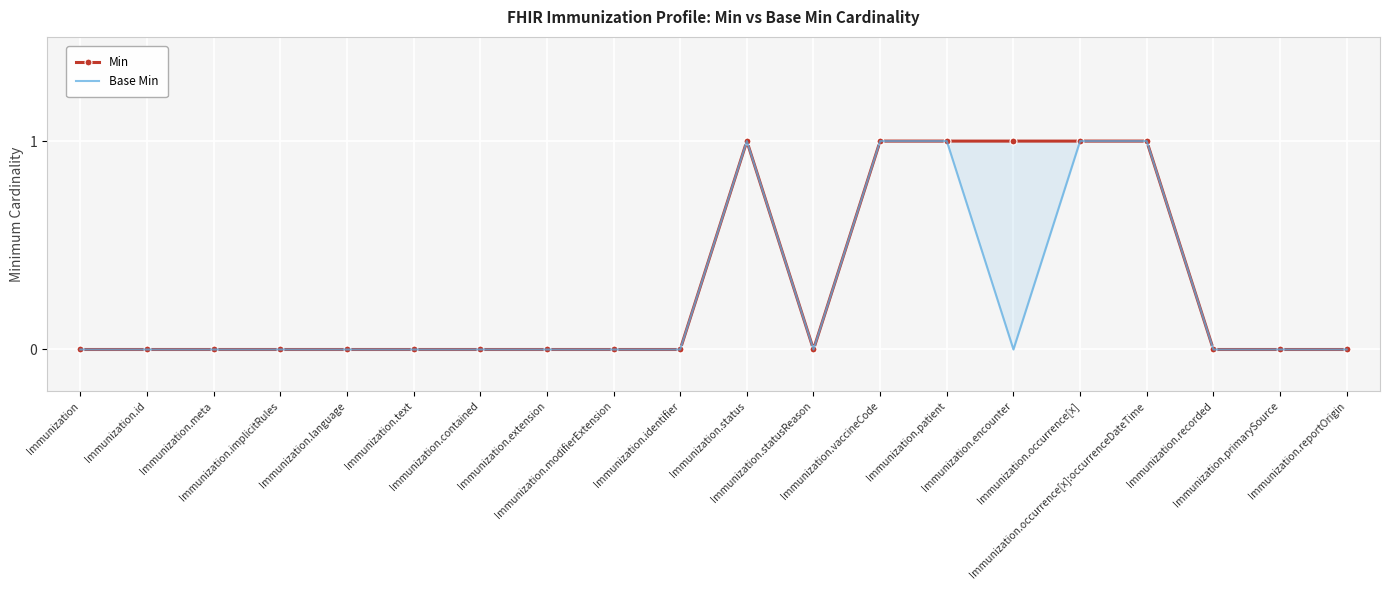

What is the label of the 1st point from the left?

Immunization